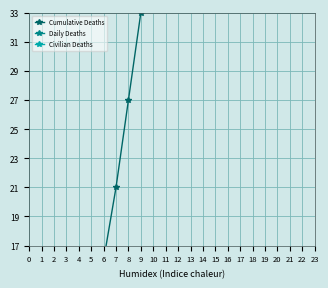

True or false: Daily Deaths and Civilian Deaths intersect in this chart.

False